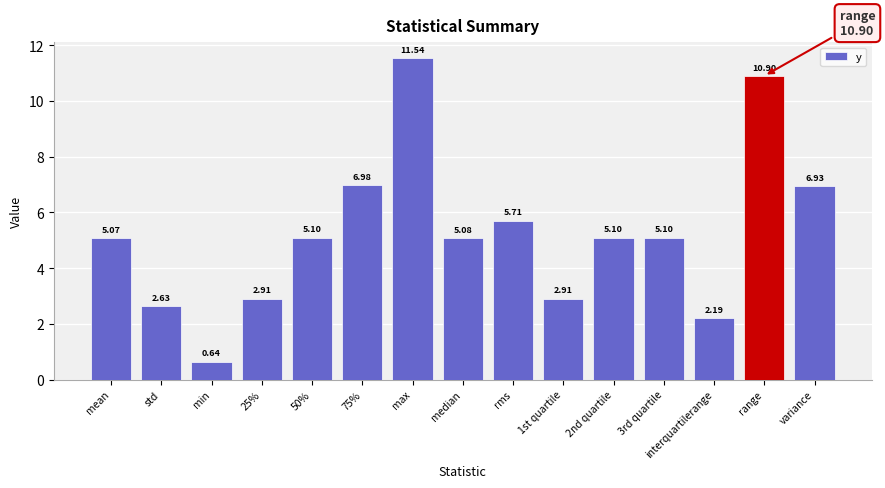

What is the value of the 11th bar from the left?

5.1